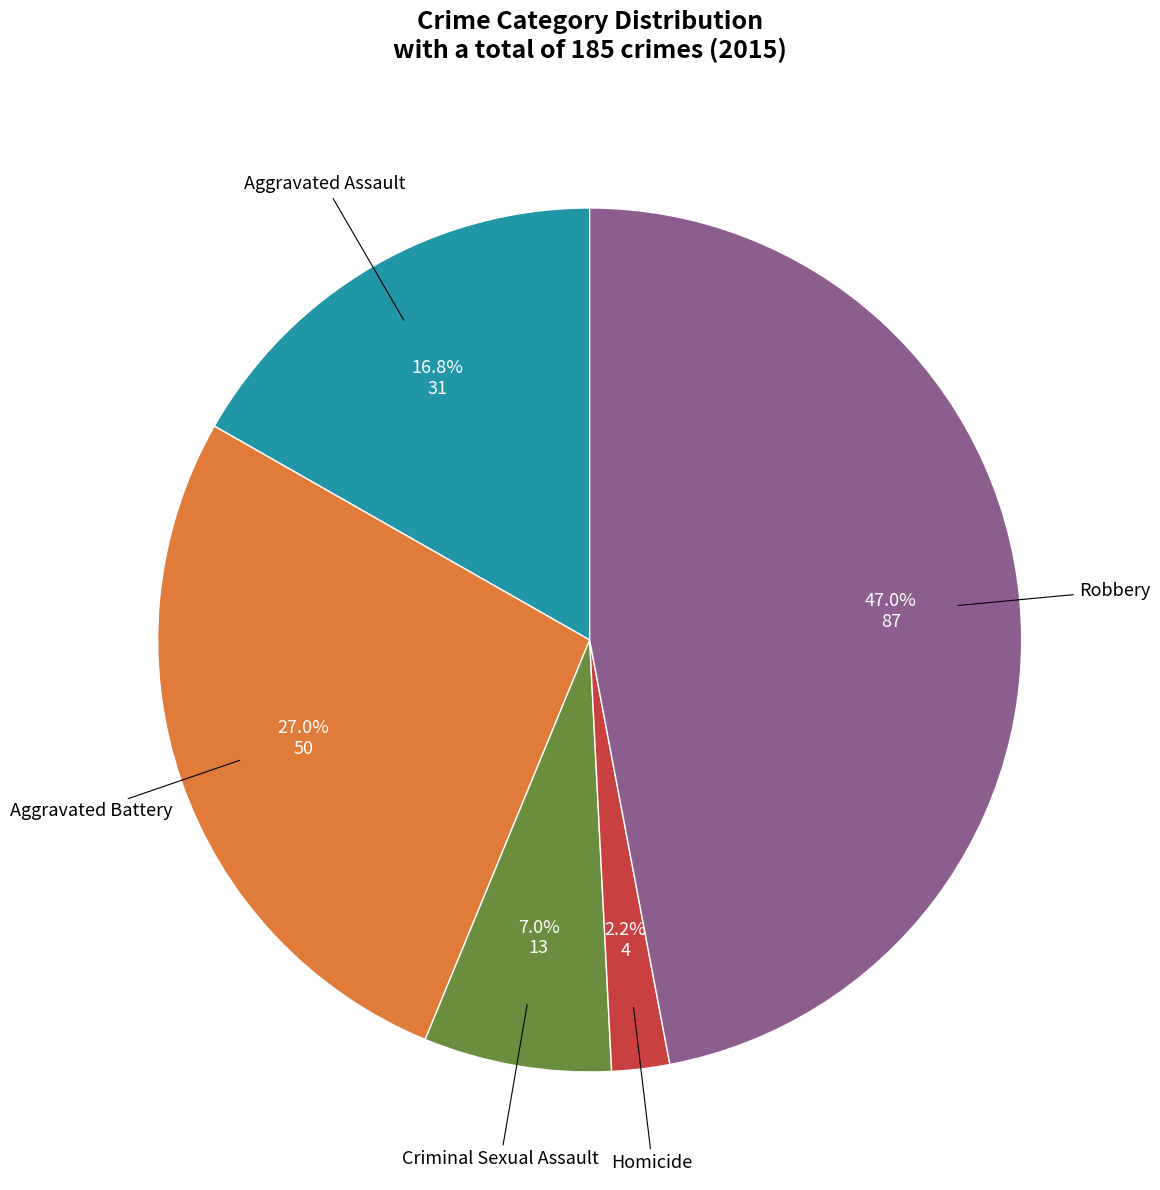

How many segments does this pie chart have?

5